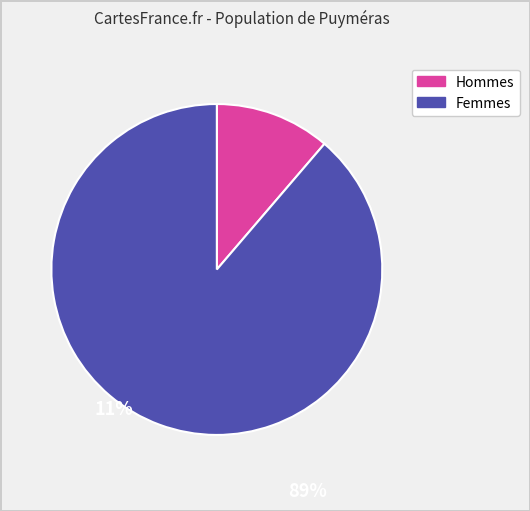

Does Femmes represent more than half of the total?

Yes